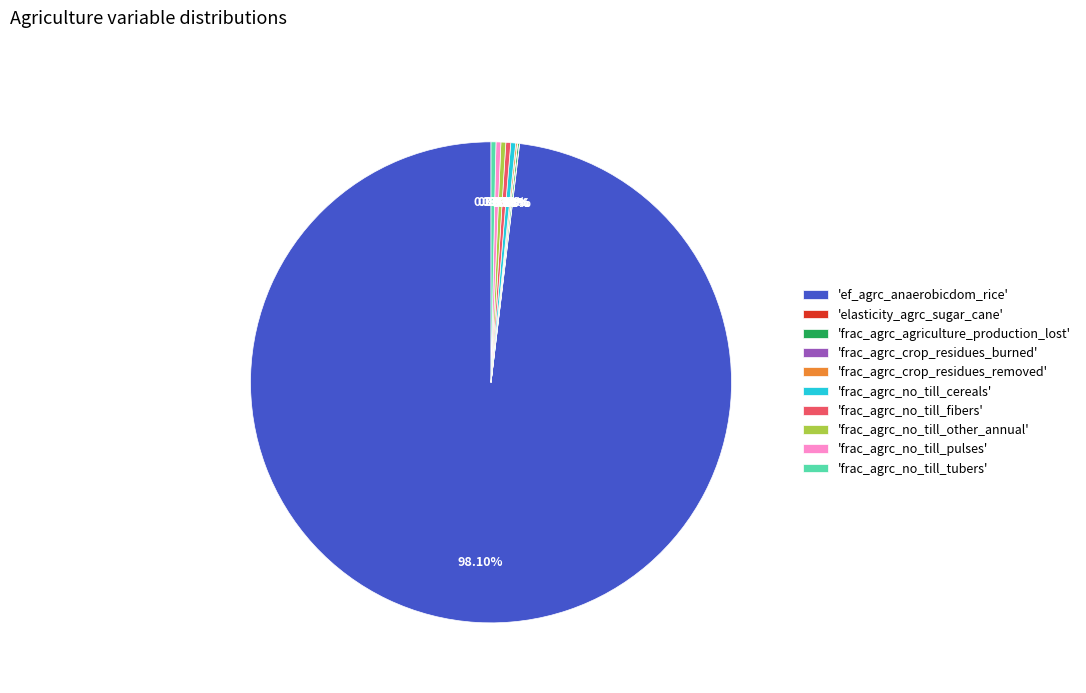

Is the sum of 'frac_agrc_no_till_cereals' and 'ef_agrc_anaerobicdom_rice' greater than half?

Yes